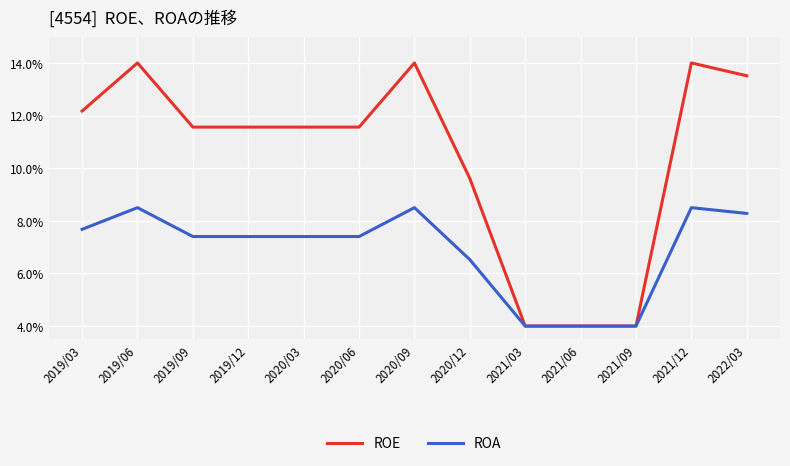

Does the chart have visible grid lines?

Yes